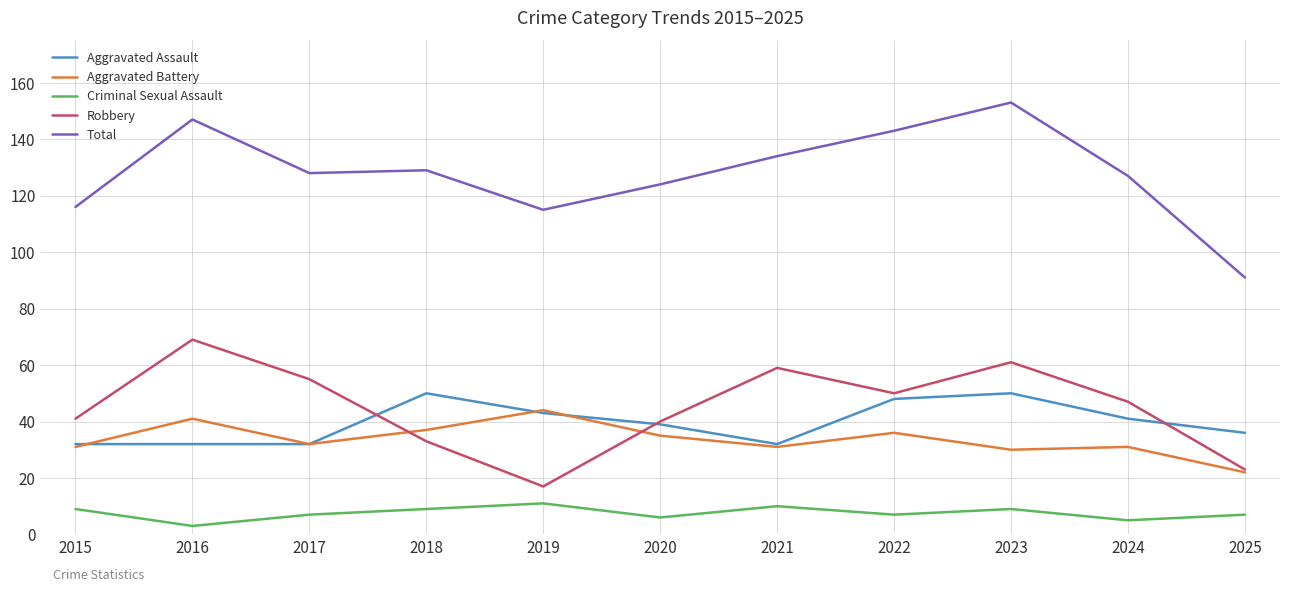

At which label does Criminal Sexual Assault reach its minimum?

2016